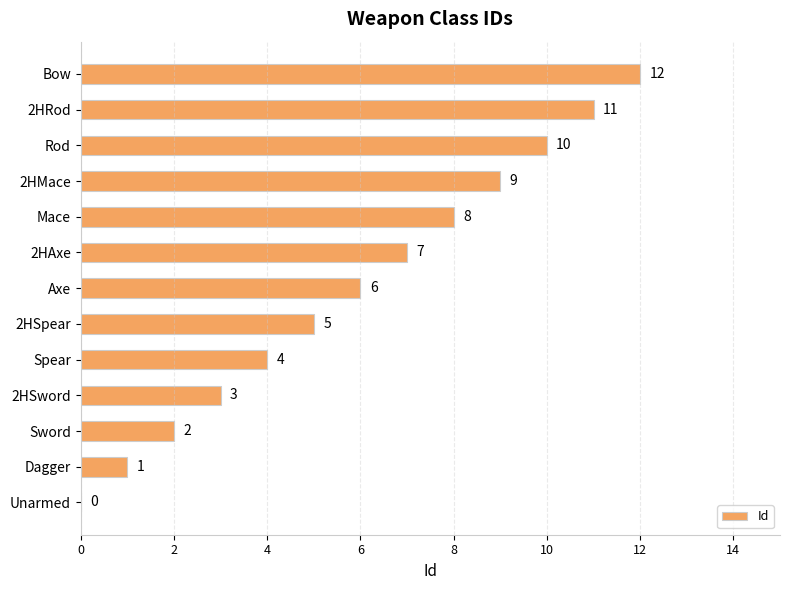

Are the bars grouped side by side (vs. stacked)?

No